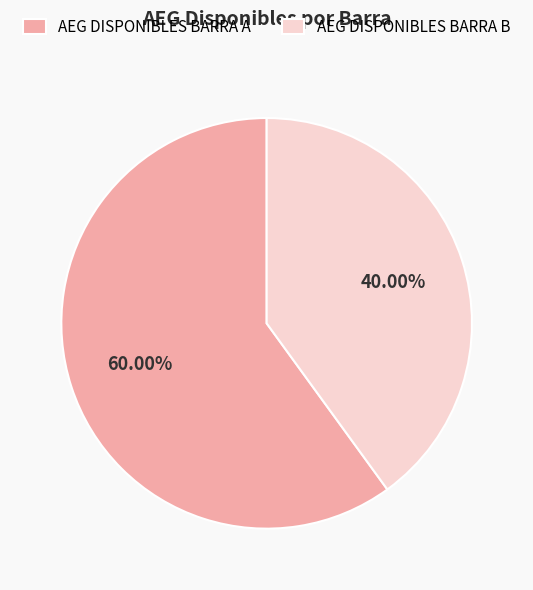

What is the smallest slice in the pie chart?

AEG DISPONIBLES BARRA B